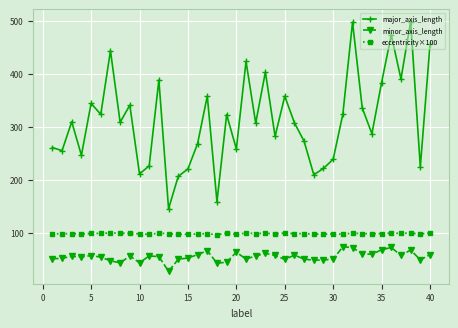

What is the value of the minor_axis_length point at the 32nd from the left?

71.9